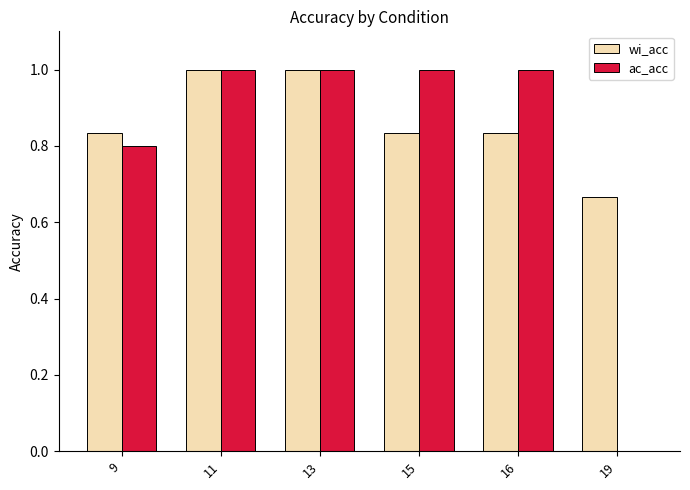

The ac_acc series shows 0.6 at 11. True or false?

False